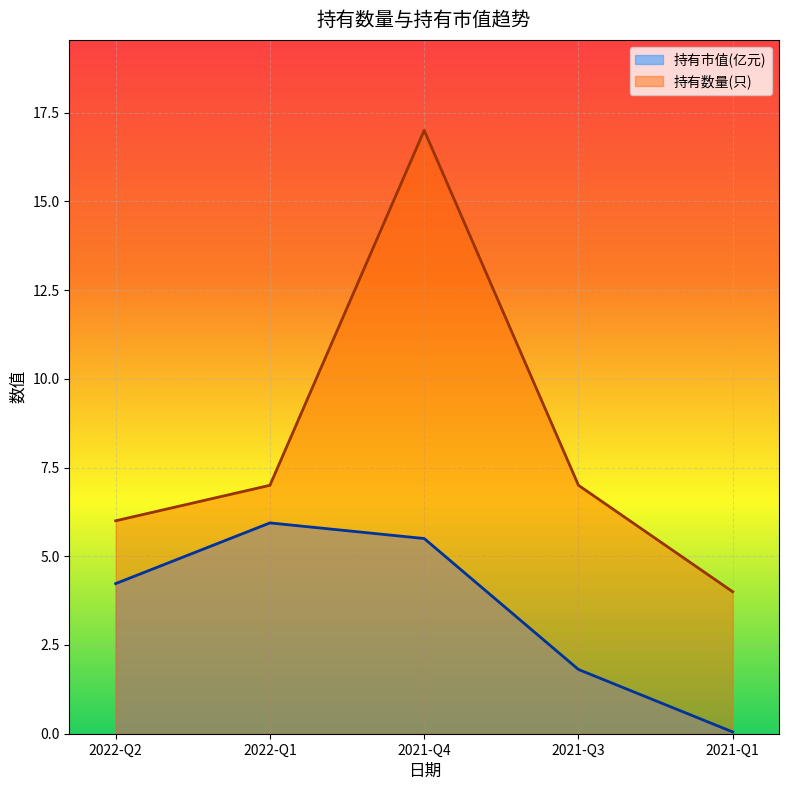

What are all the series names shown in the legend?

持有市值(亿元), 持有数量(只)